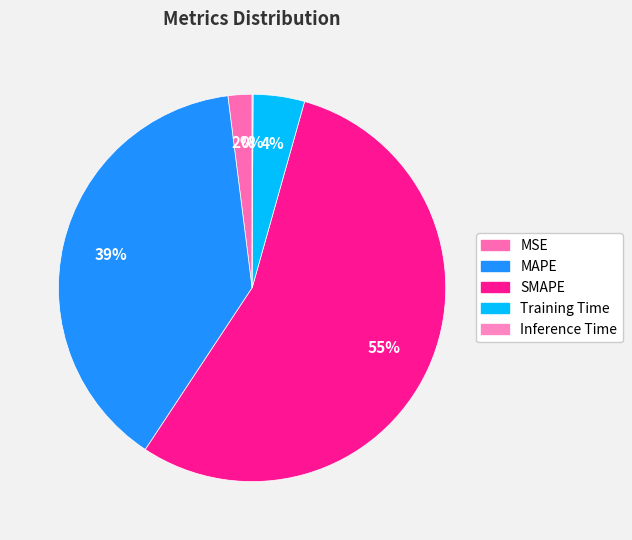

Which category accounts for the majority?

SMAPE